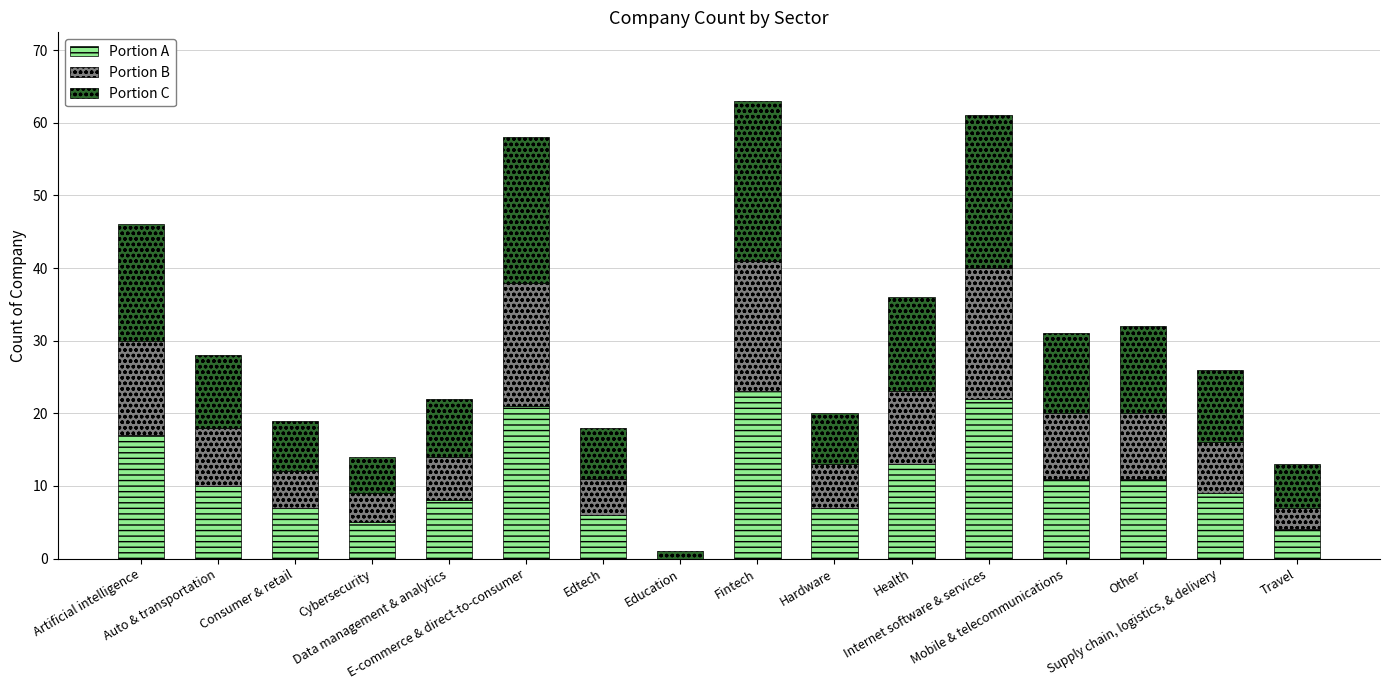

What is the sum of all Portion A values?

174